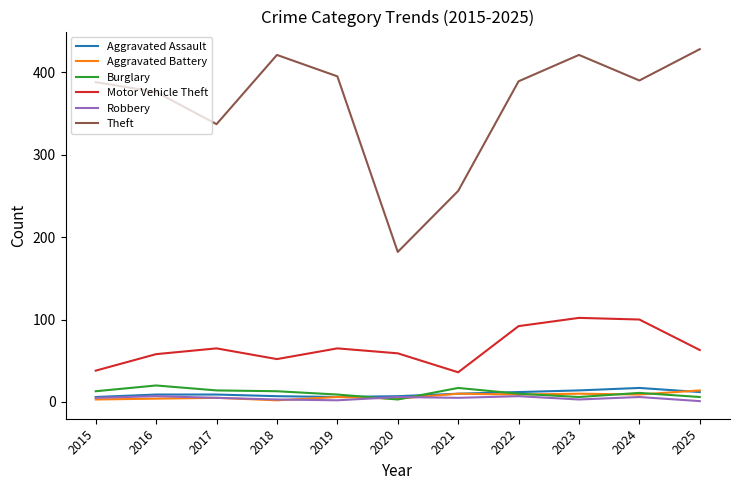

What is the average value of the Burglary series?

11